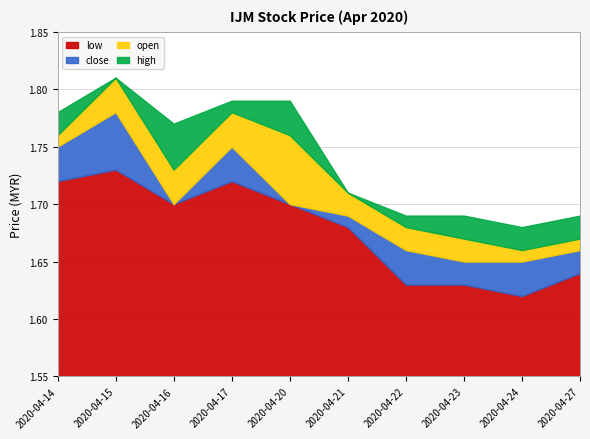

Where is close nearest to the value 1?

2020-04-23